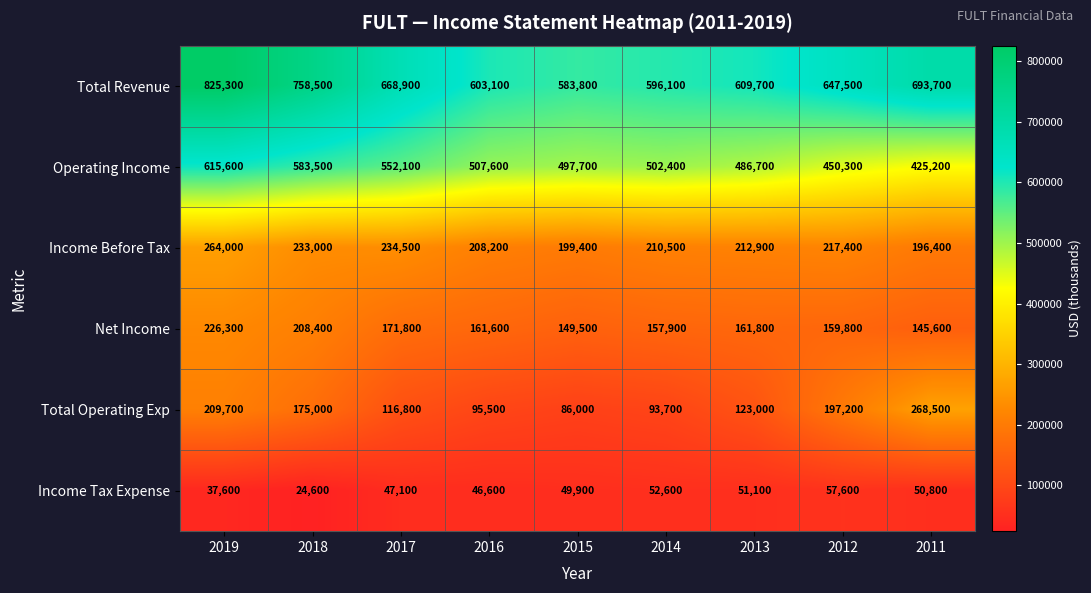

True or false: Income Tax Expense has a value of 78954 at 2017.

False